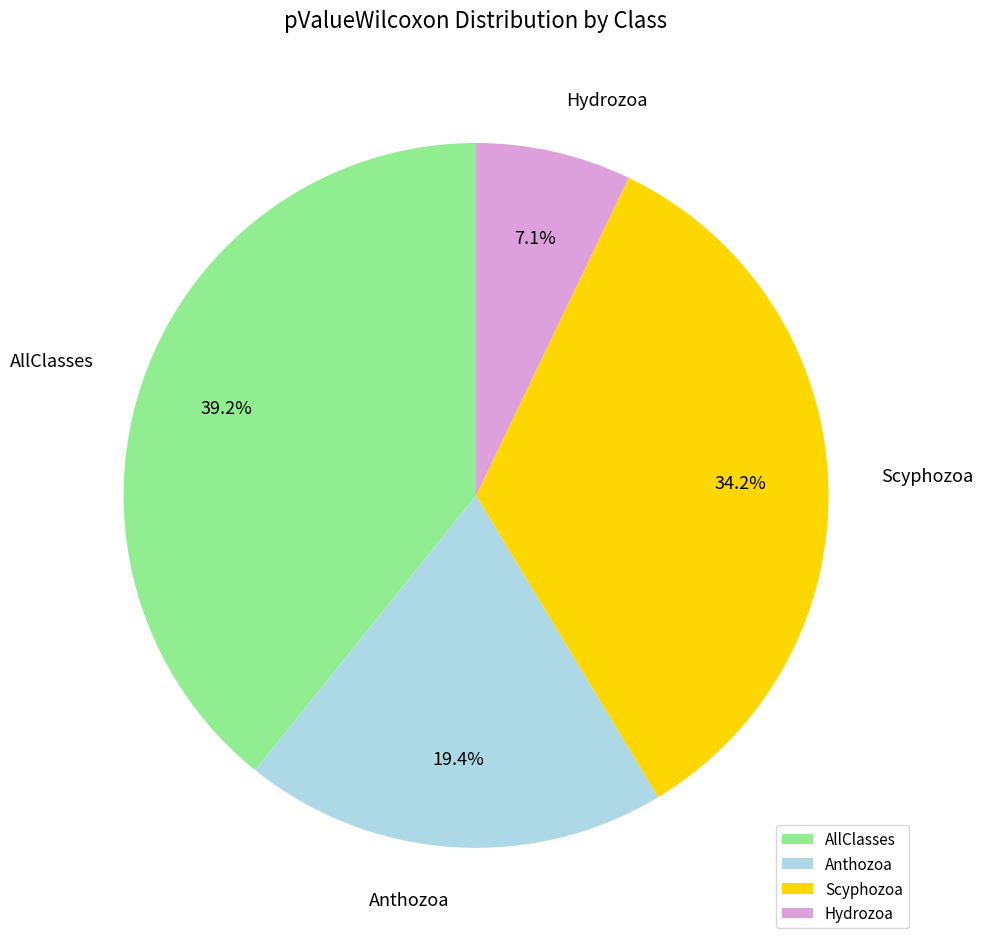

Which slice is the largest?

AllClasses